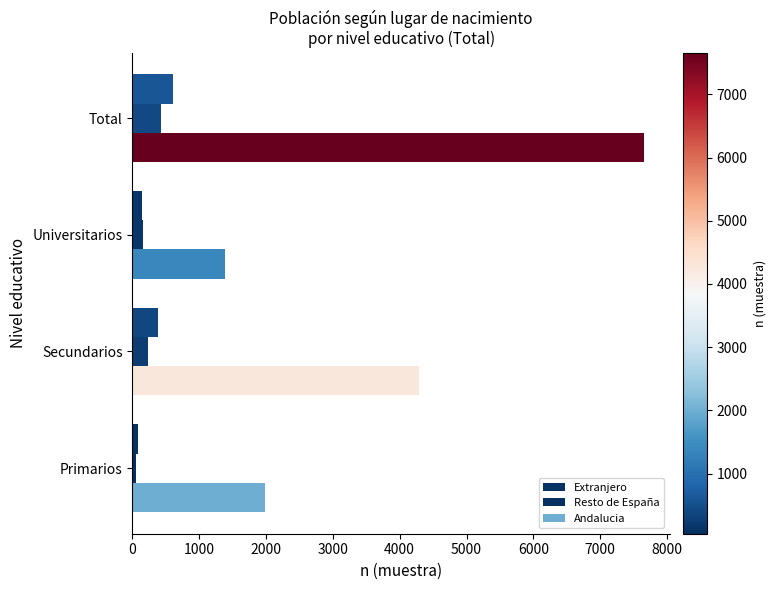

What is the value of the Extranjero bar at the 4th from the left?

612